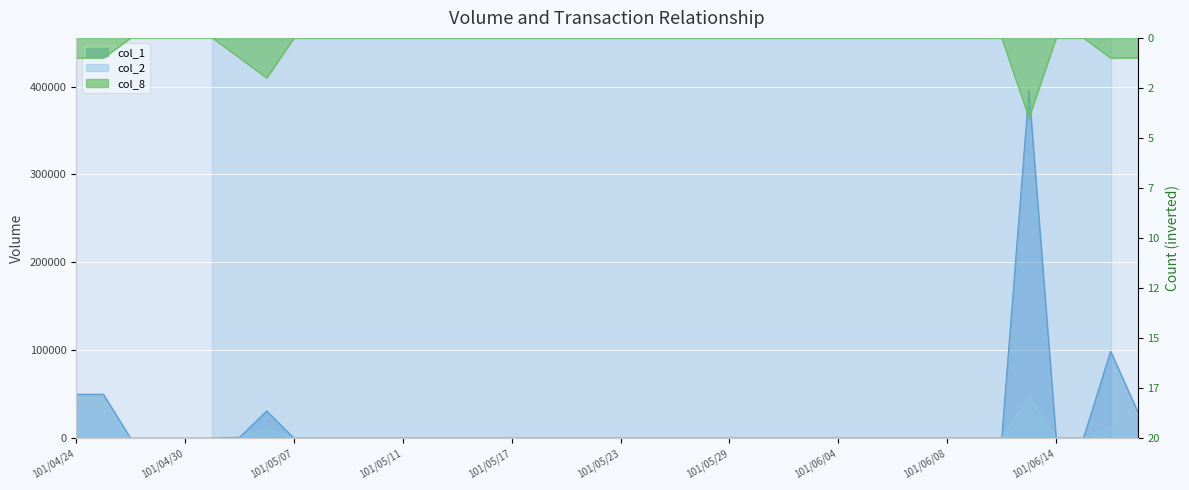

At which label does col_2 reach its minimum?

101/04/26